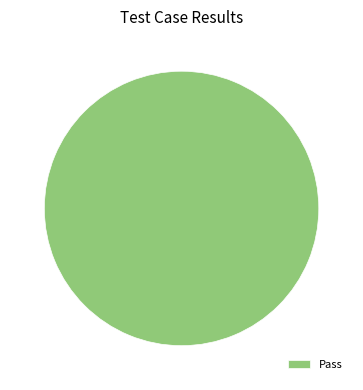

What is the majority slice?

Pass